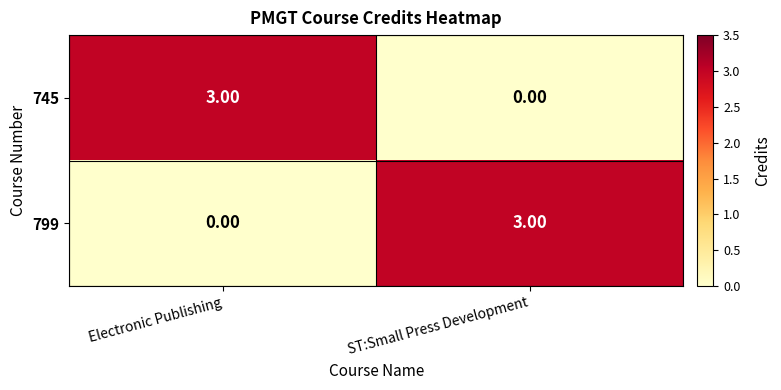

Which category has the lowest value in the 799 series?

Electronic Publishing